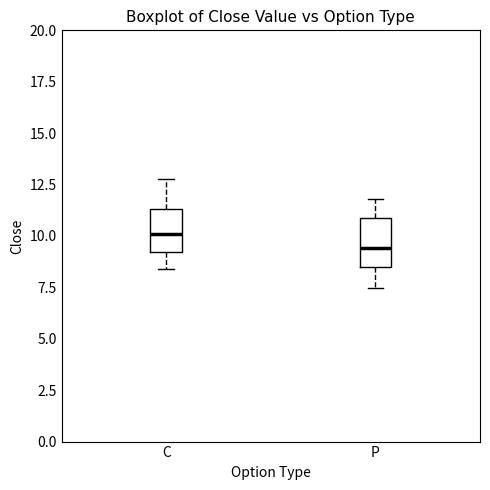

Reading left to right, transcribe this box plot: for each box, give where its median line is, the range the box spans, and where its two whiskers end, as read against the y-axis. The values are not printed on the chart, so give them approximately, as read against the axis.

C: median 10.0, box 9.0 to 11.5, whiskers 8.5 to 13.0
P: median 9.5, box 8.5 to 11.0, whiskers 7.5 to 12.0